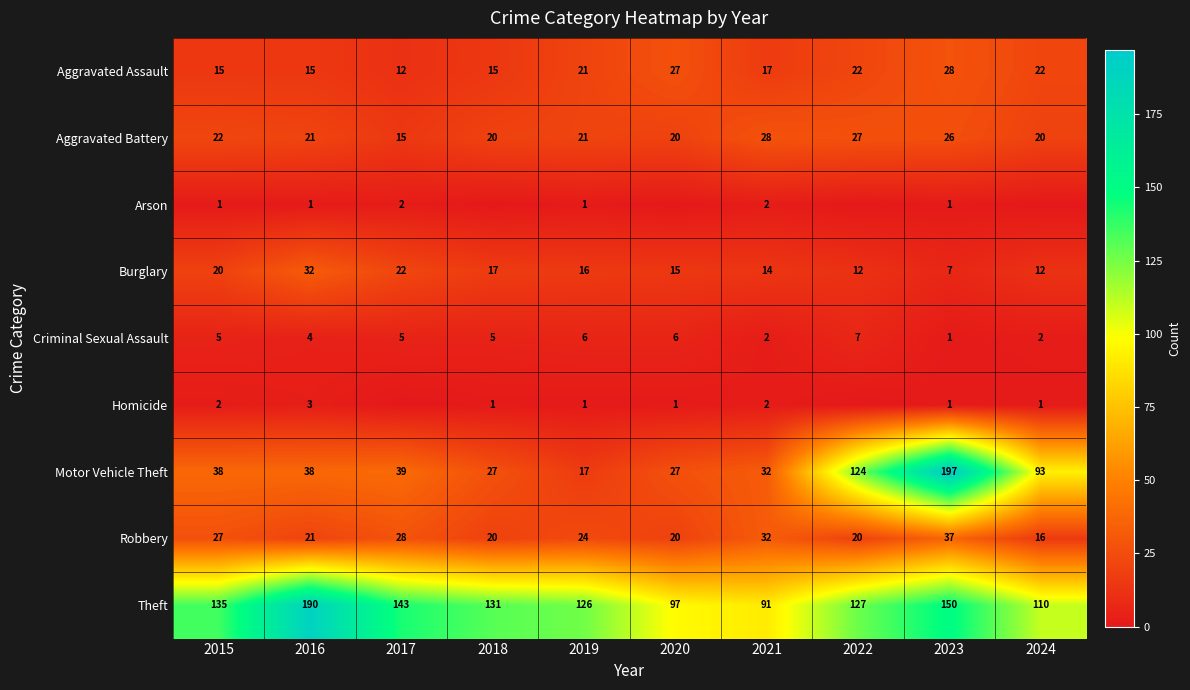

True or false: Burglary has a value of 15 at 2020.

True